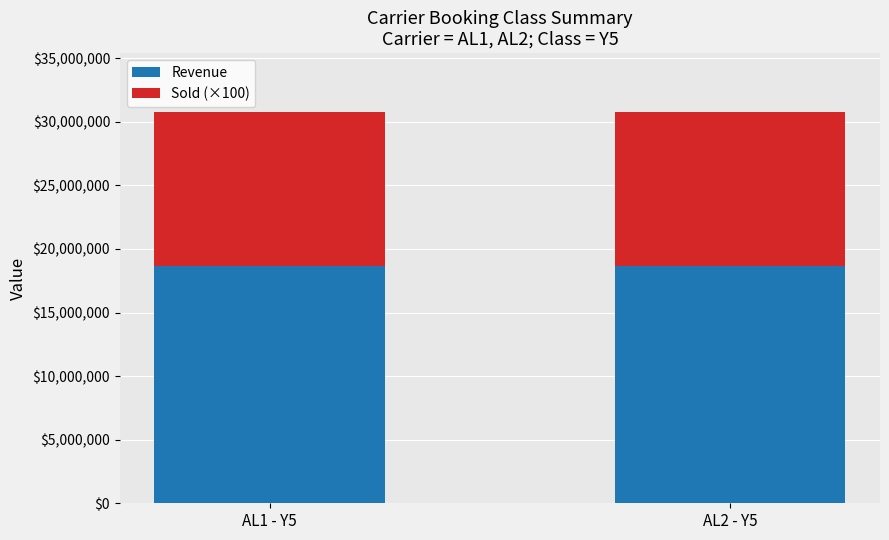

How many series are shown in this chart?

2